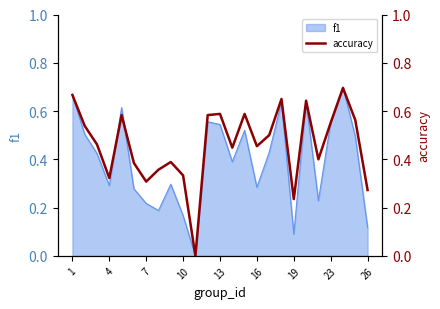

Is it true that the value at 19 is 0.2?

False